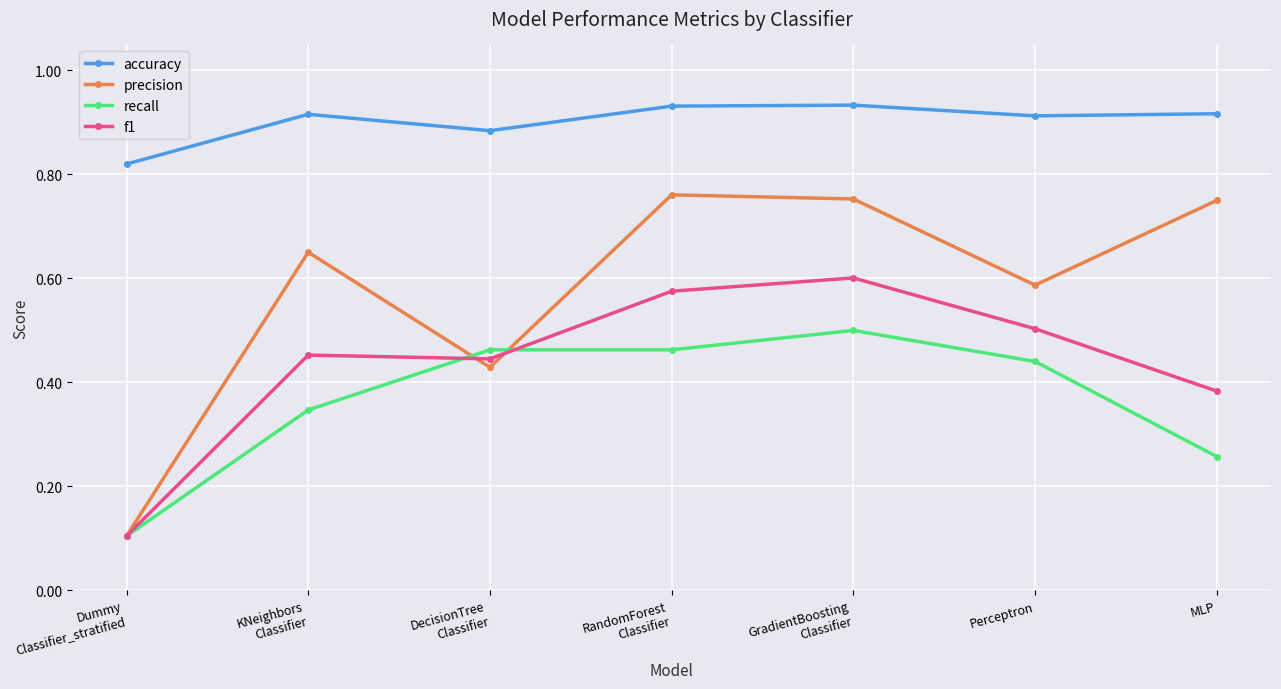

Is it true that recall equals 0.1 at Dummy
Classifier_stratified?

True